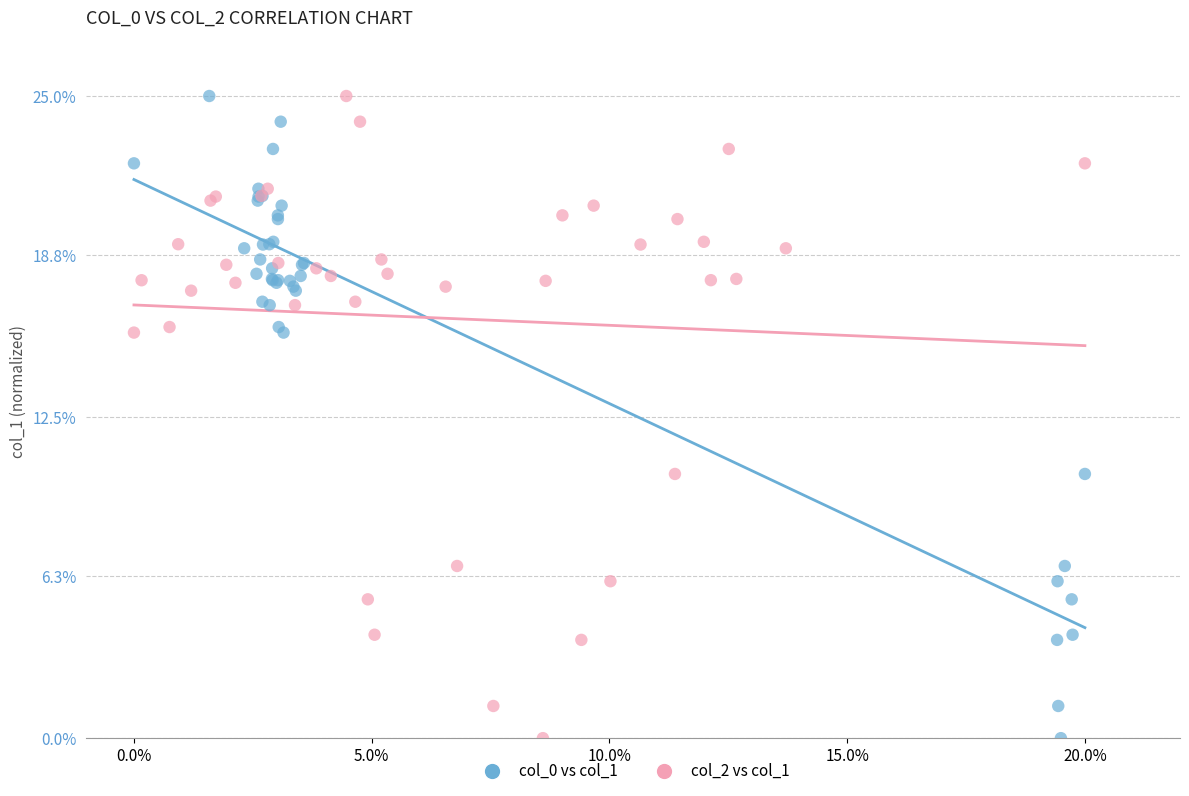

What are all the series names shown in the legend?

col_0 vs col_1, col_2 vs col_1